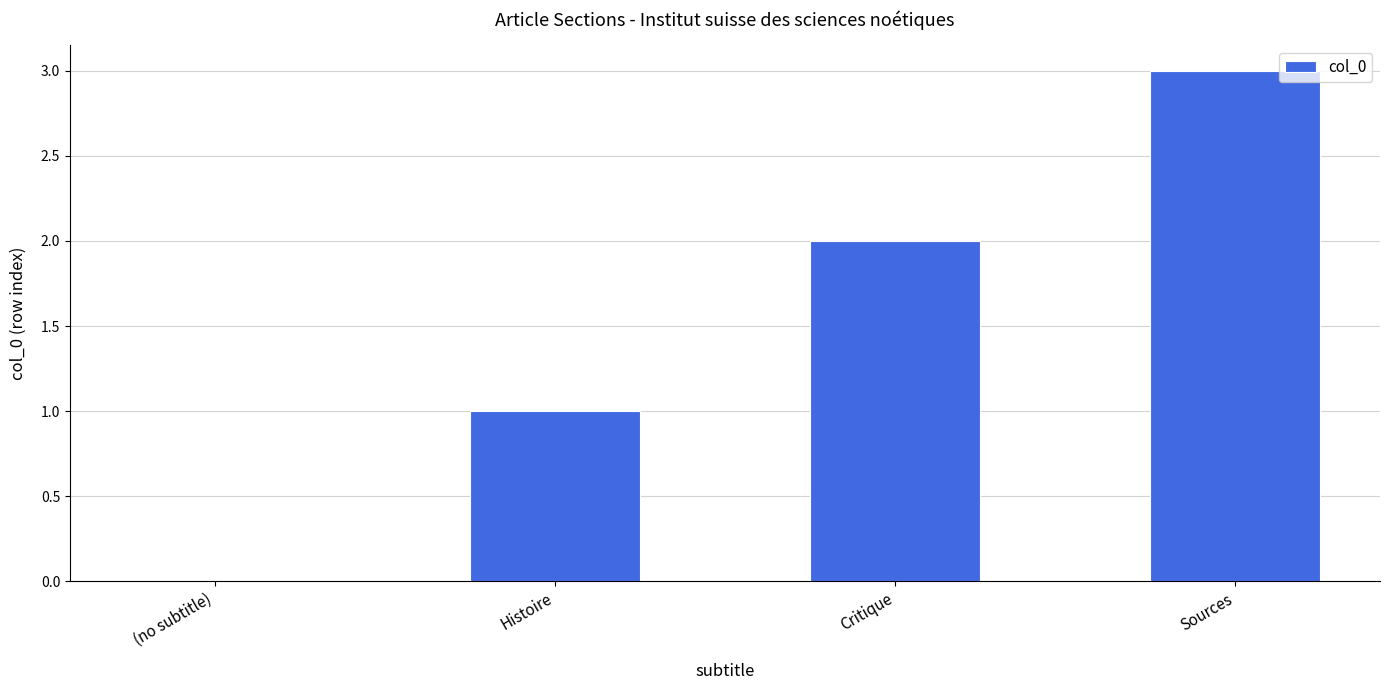

What is the ratio of the value at Critique to the value at Histoire?

2.0